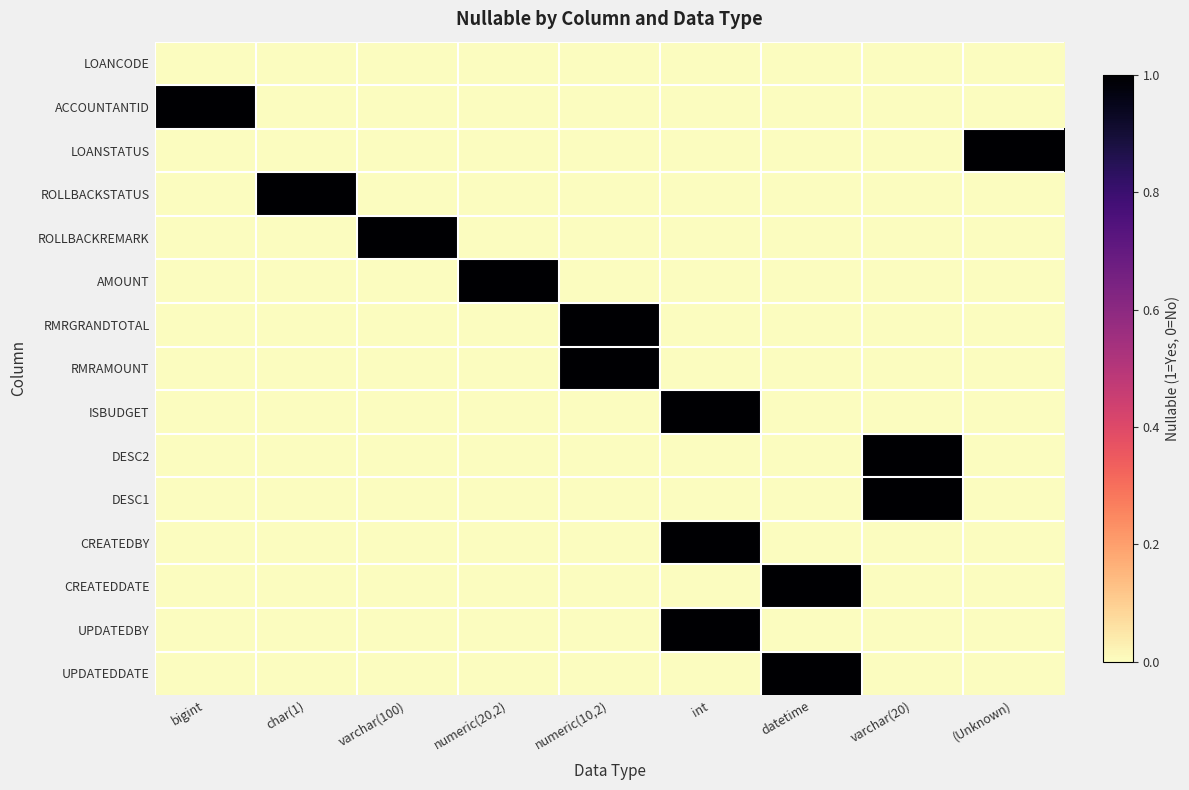

At which category is the sum across all series the highest?

int